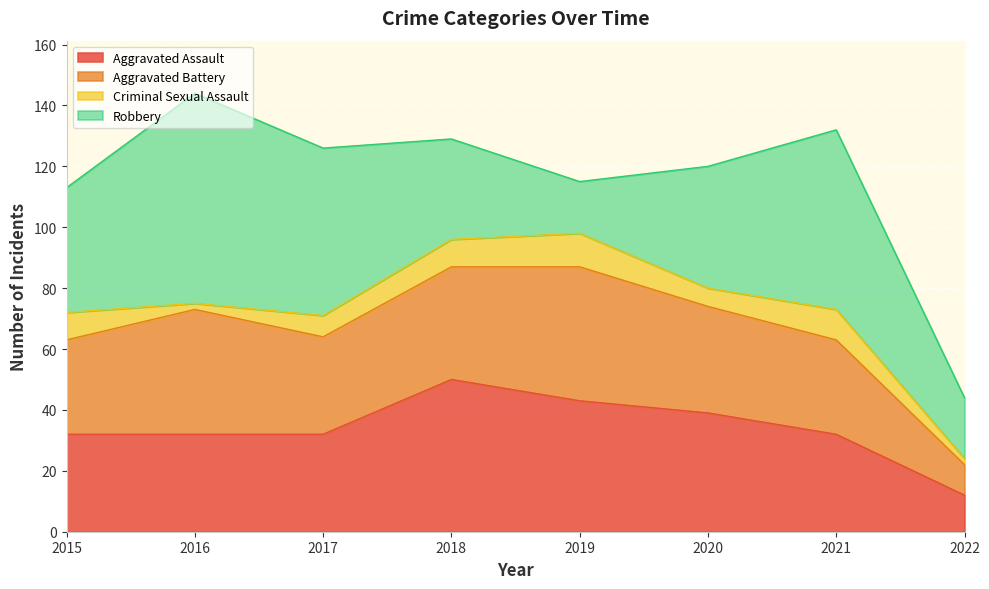

What is the difference between the maximum and minimum values in the Aggravated Assault series?

38